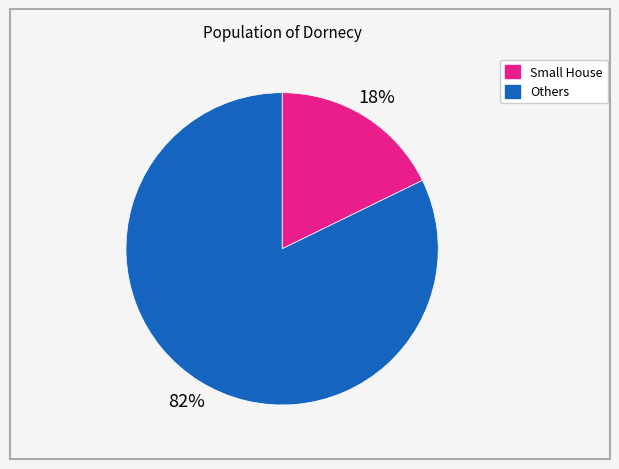

Is there any slice that represents more than half of the pie?

Yes